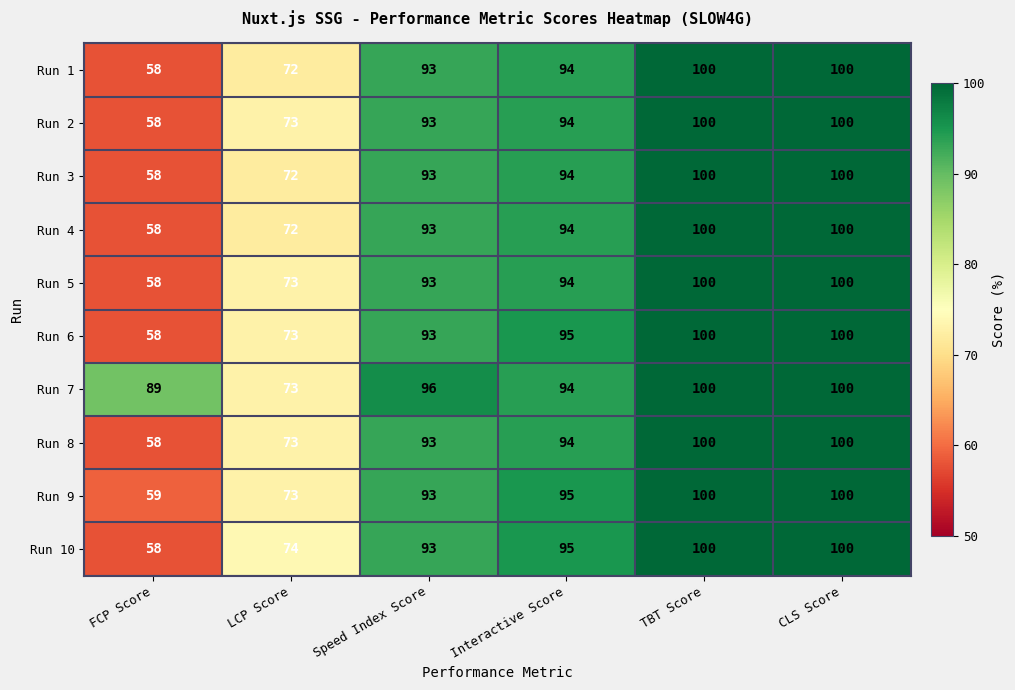

Which category has the lowest value across all series?

FCP Score